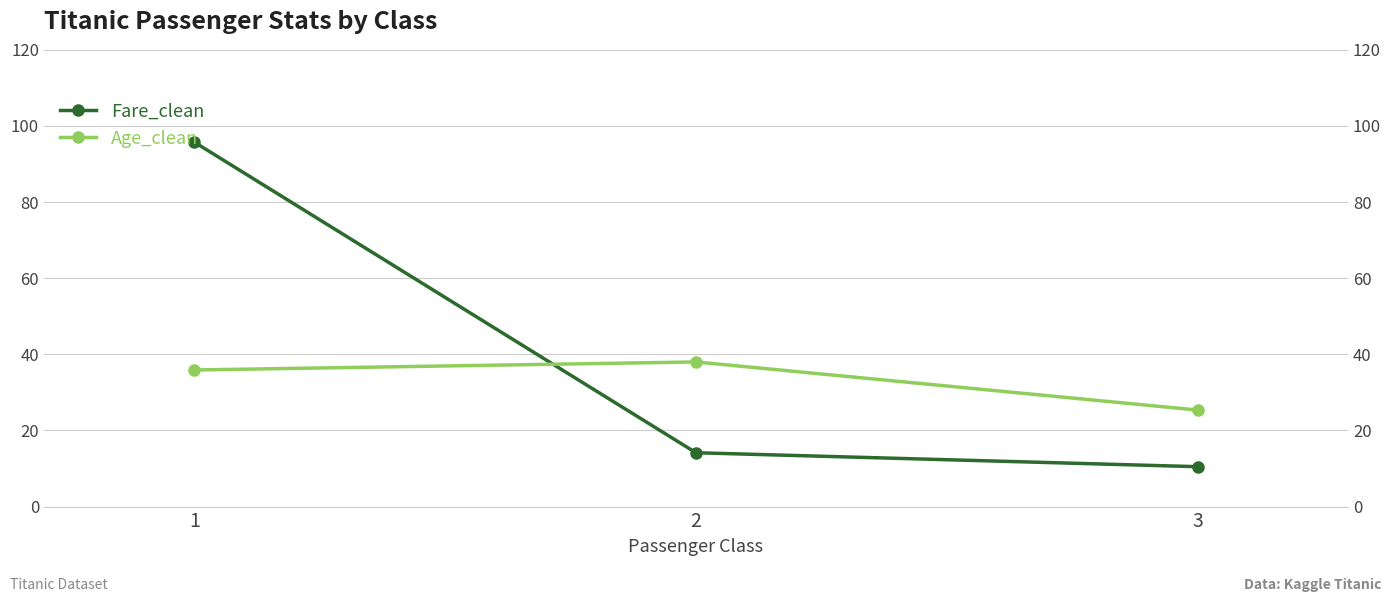

Which series changed the most between 2 and 3?

Age_clean